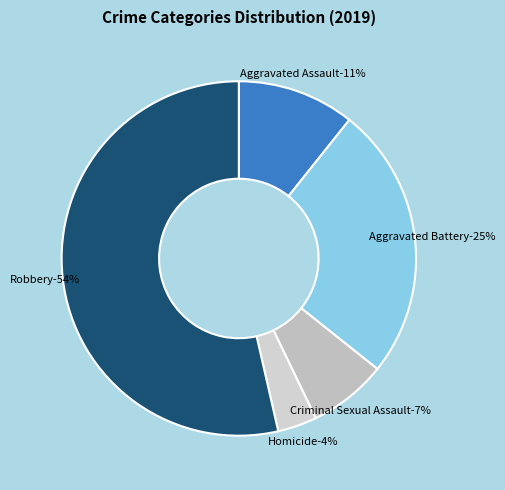

To the nearest percent, what portion does Aggravated Assault represent?

11%